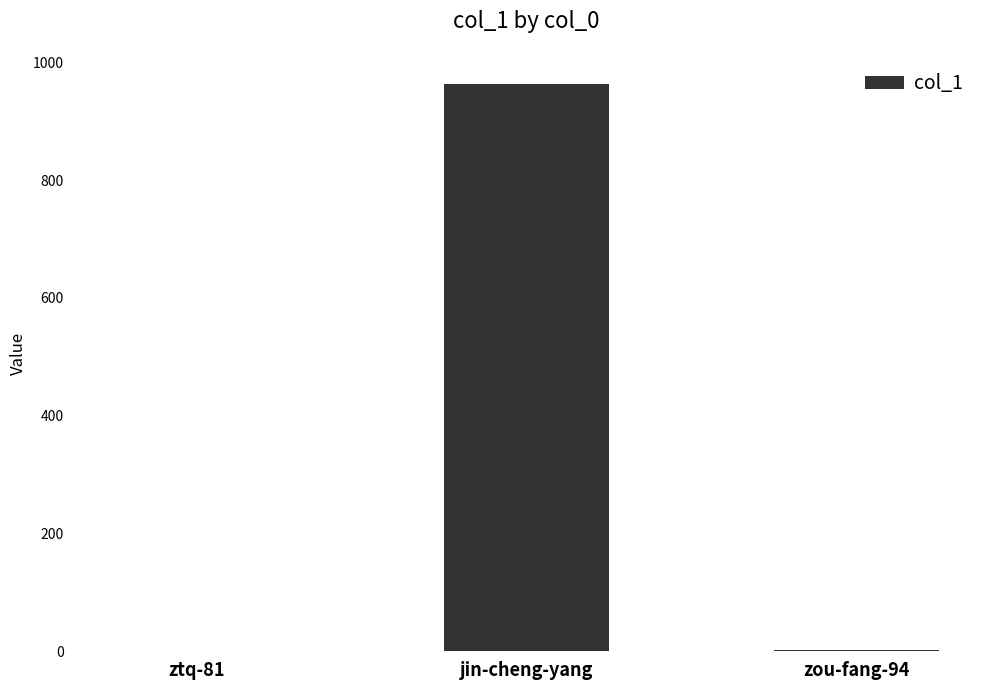

Is it true that the value at ztq-81 is 659?

False